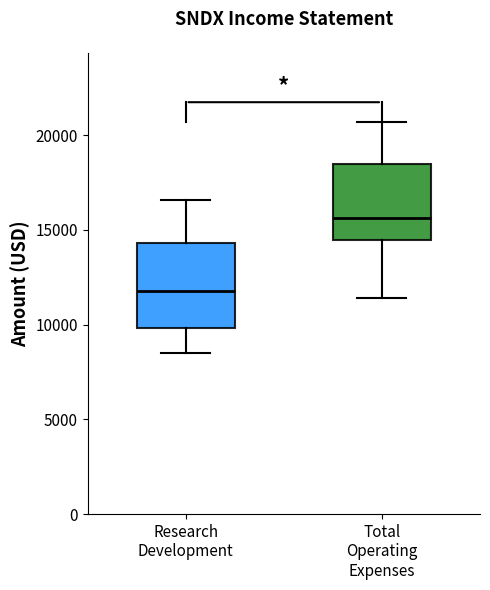

Where does the median line of the box for Total Operating Expenses sit on the y-axis? The values are not printed on the chart, so give them approximately, as read against the axis.

15500